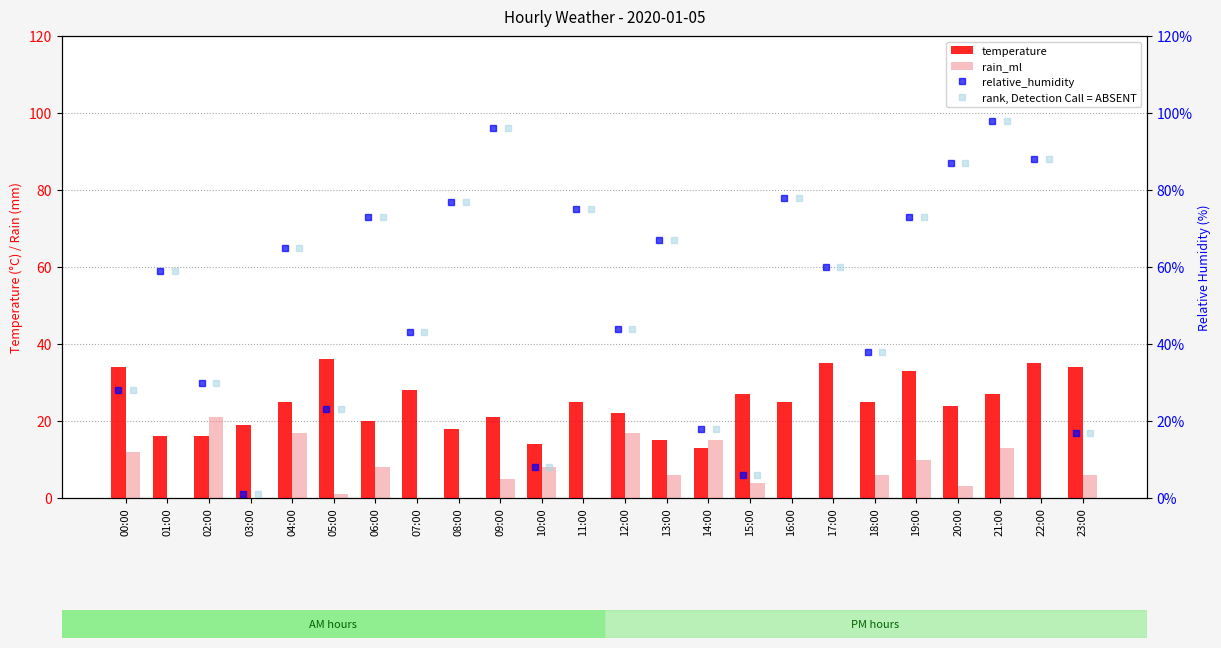

At which label does rain_ml first exceed 6?

00:00